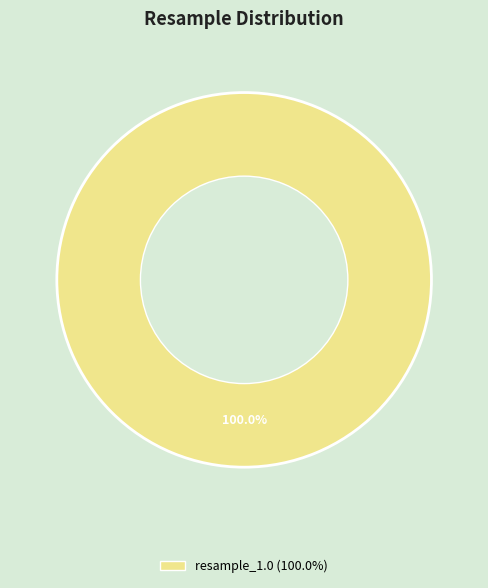

Is there a majority slice in this chart?

Yes